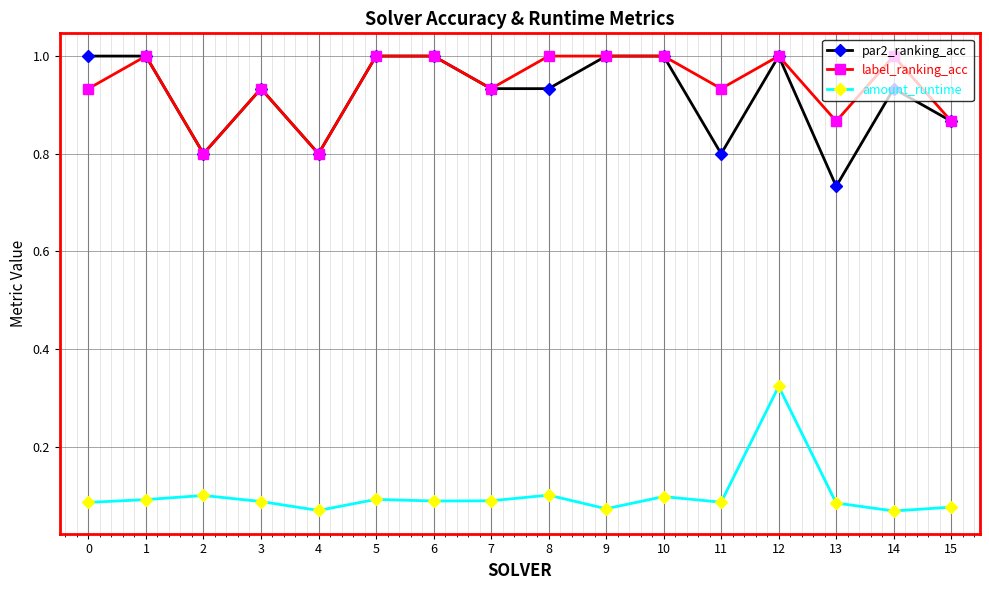

True or false: par2_ranking_acc and amount_runtime cross at least once.

False